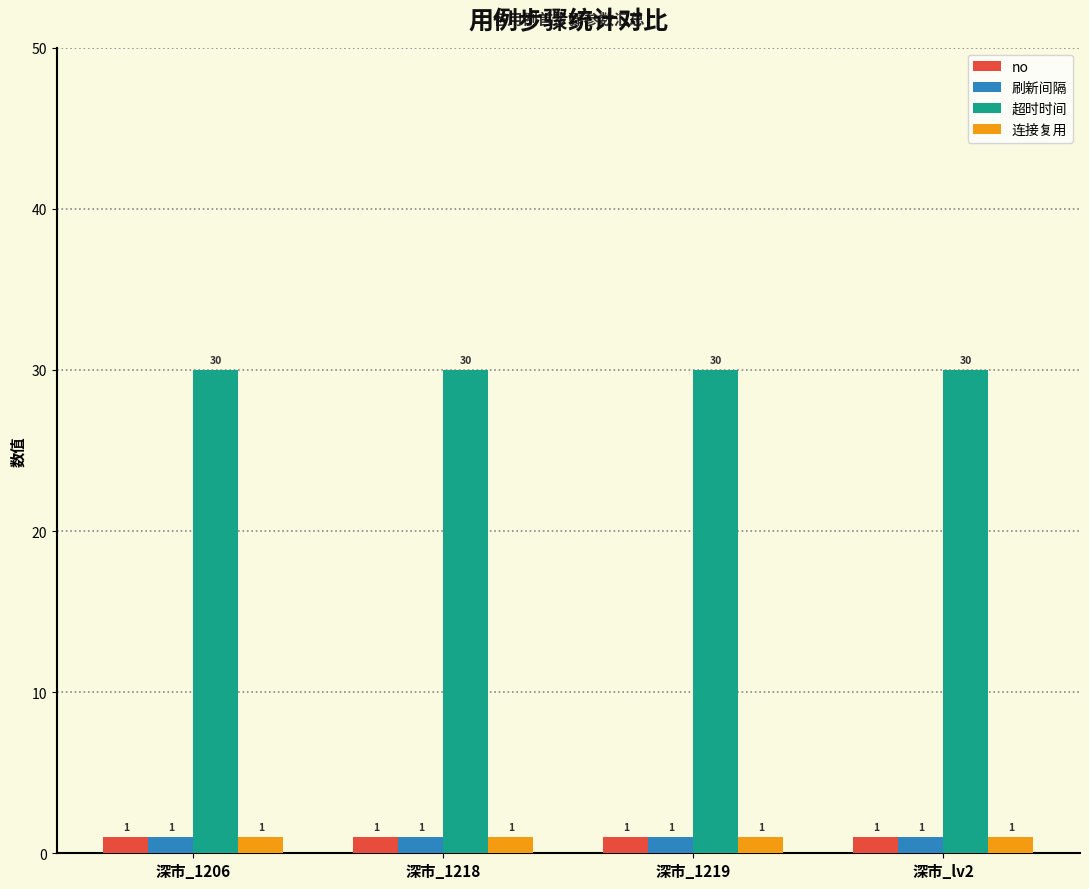

The value of 超时时间 at 深市_1206 is 7. True or false?

False